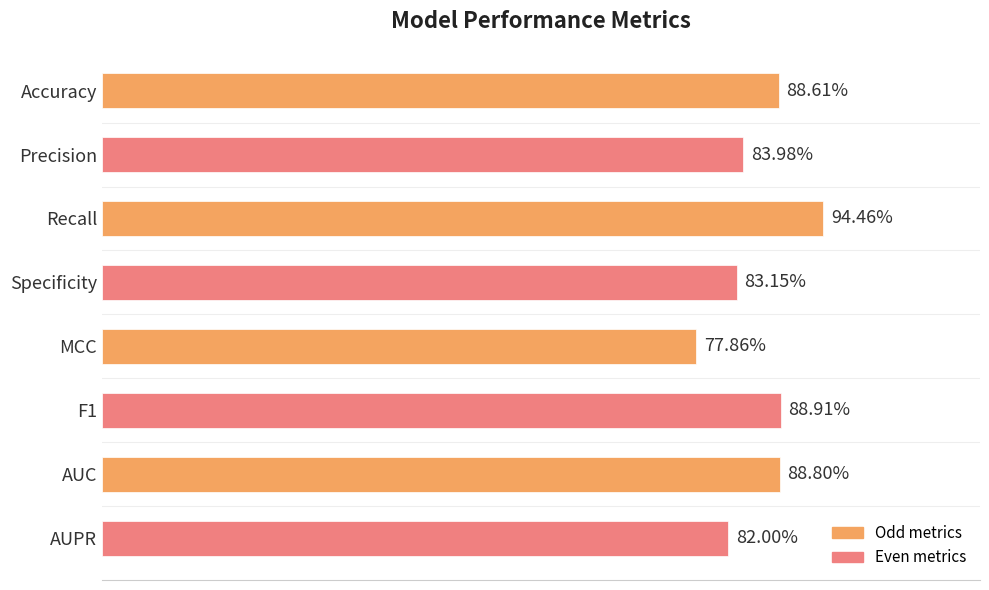

Does the chart contain any negative values?

No